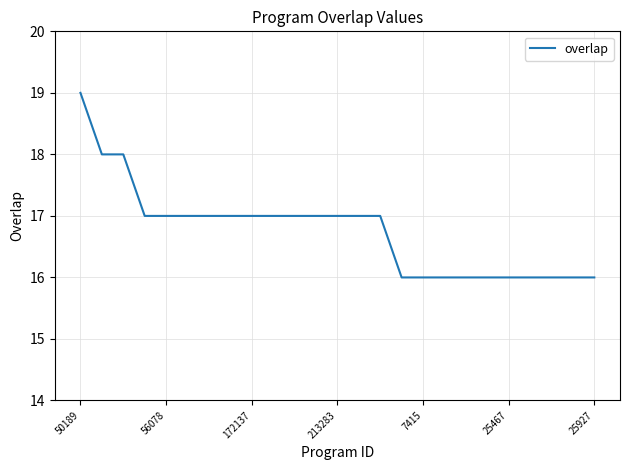

Does the chart have visible grid lines?

Yes